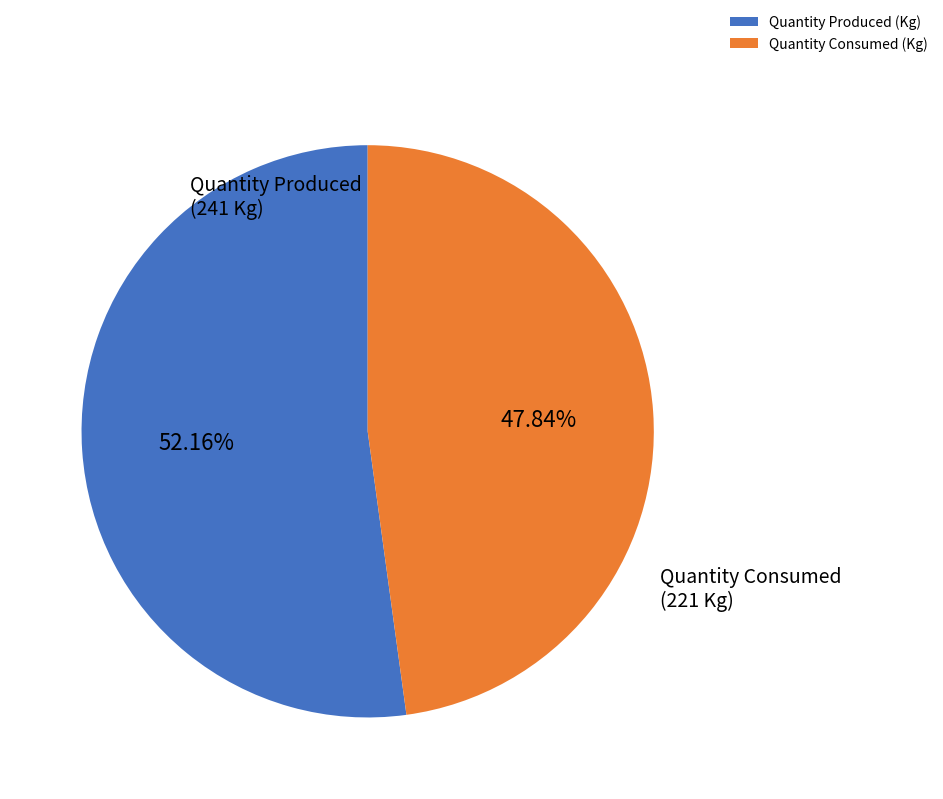

To the nearest percent, what percentage of the pie is Quantity Produced (Kg)?

52%